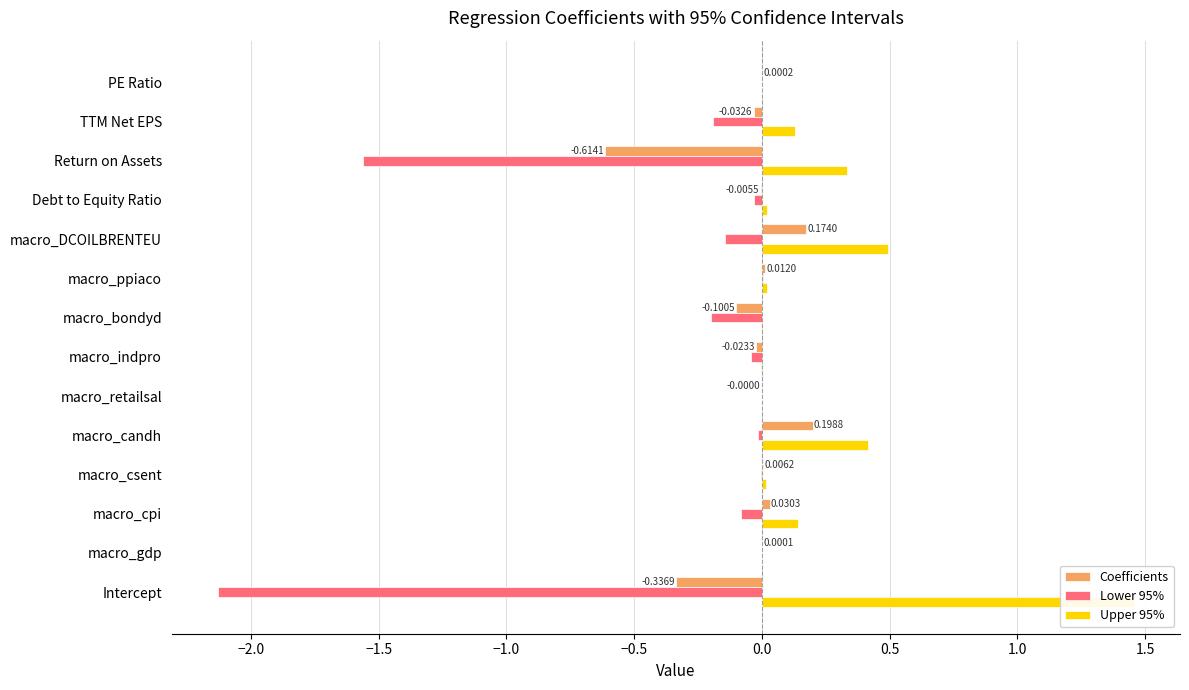

List the series in order of their overall mean, lowest first.

Lower 95%, Coefficients, Upper 95%